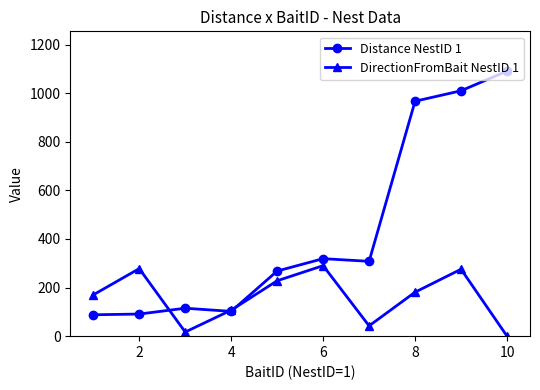

List the series in order of their peak value, lowest first.

DirectionFromBait NestID 1, Distance NestID 1